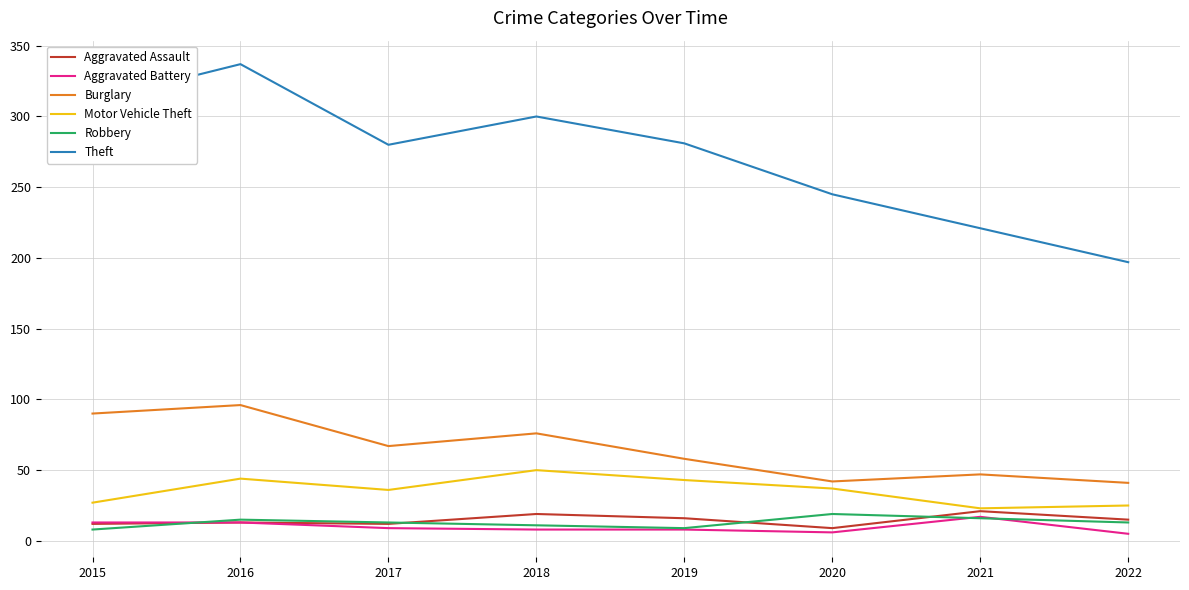

What is the sum of all Robbery values?

104